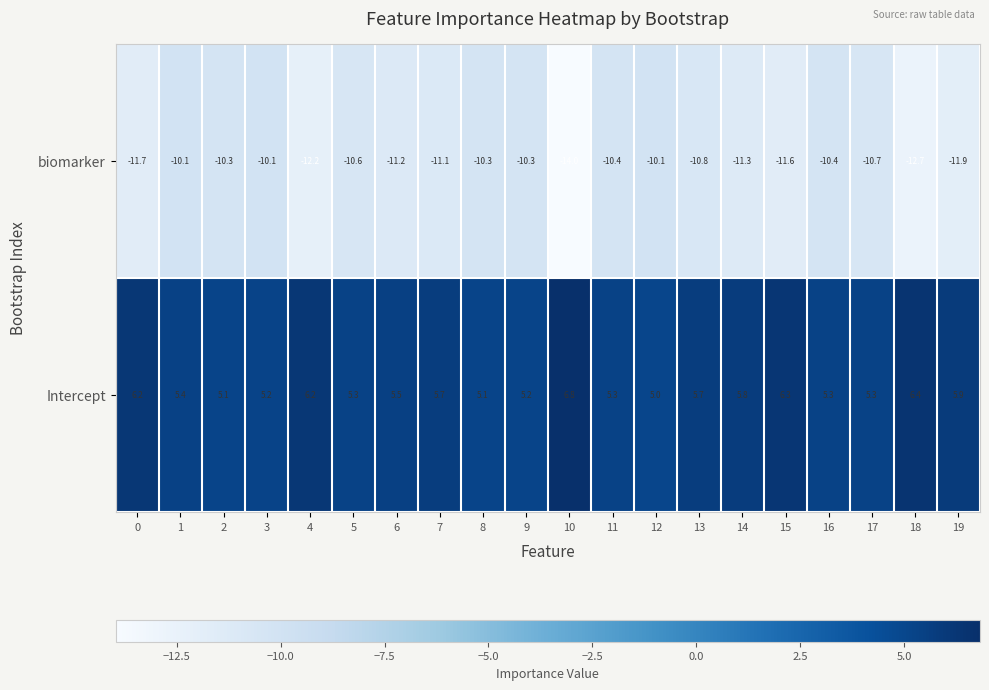

Which series changed the most between 11 and 19?

biomarker